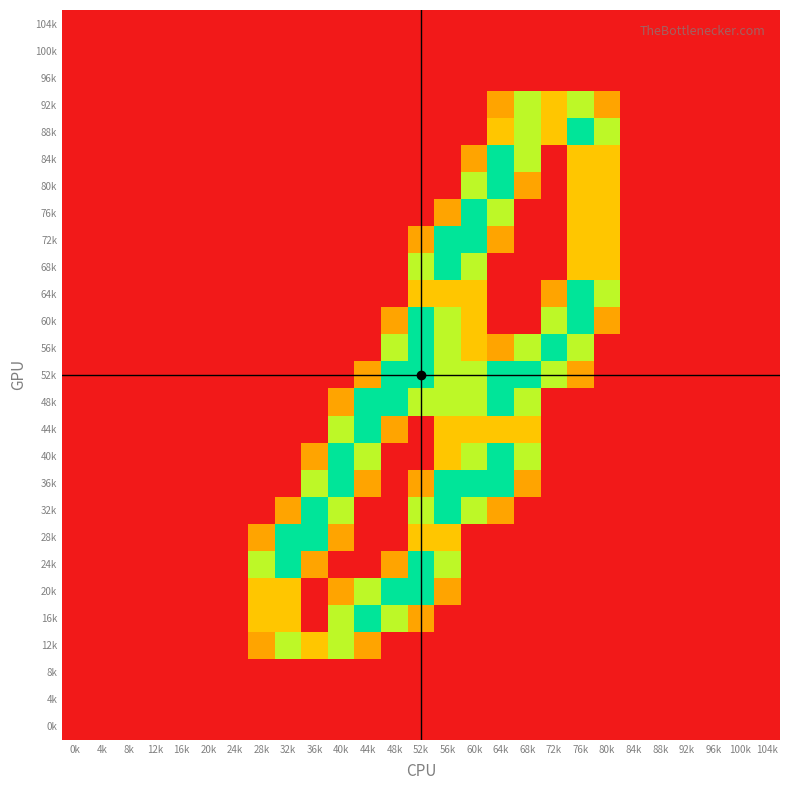

Reading left to right, transcribe all the data shown in this chart.

92k: 0k=0.0	4k=0.0	8k=0.0	12k=0.0	16k=0.0	20k=0.0	24k=0.0	28k=0.0	32k=0.0	36k=0.0	40k=0.0	44k=0.0	48k=0.0	52k=0.0	56k=0.0	60k=0.0	64k=0.8	68k=1.5	72k=1.0	76k=1.5	80k=0.8	84k=0.0	88k=0.0	92k=0.0	96k=0.0	100k=0.0	104k=0.0
88k: 0k=0.0	4k=0.0	8k=0.0	12k=0.0	16k=0.0	20k=0.0	24k=0.0	28k=0.0	32k=0.0	36k=0.0	40k=0.0	44k=0.0	48k=0.0	52k=0.0	56k=0.0	60k=0.0	64k=1.0	68k=1.5	72k=1.0	76k=2.0	80k=1.5	84k=0.0	88k=0.0	92k=0.0	96k=0.0	100k=0.0	104k=0.0
84k: 0k=0.0	4k=0.0	8k=0.0	12k=0.0	16k=0.0	20k=0.0	24k=0.0	28k=0.0	32k=0.0	36k=0.0	40k=0.0	44k=0.0	48k=0.0	52k=0.0	56k=0.0	60k=0.8	64k=2.0	68k=1.5	72k=0.0	76k=1.0	80k=1.0	84k=0.0	88k=0.0	92k=0.0	96k=0.0	100k=0.0	104k=0.0
80k: 0k=0.0	4k=0.0	8k=0.0	12k=0.0	16k=0.0	20k=0.0	24k=0.0	28k=0.0	32k=0.0	36k=0.0	40k=0.0	44k=0.0	48k=0.0	52k=0.0	56k=0.0	60k=1.5	64k=2.0	68k=0.8	72k=0.0	76k=1.0	80k=1.0	84k=0.0	88k=0.0	92k=0.0	96k=0.0	100k=0.0	104k=0.0
76k: 0k=0.0	4k=0.0	8k=0.0	12k=0.0	16k=0.0	20k=0.0	24k=0.0	28k=0.0	32k=0.0	36k=0.0	40k=0.0	44k=0.0	48k=0.0	52k=0.0	56k=0.8	60k=2.0	64k=1.5	68k=0.0	72k=0.0	76k=1.0	80k=1.0	84k=0.0	88k=0.0	92k=0.0	96k=0.0	100k=0.0	104k=0.0
72k: 0k=0.0	4k=0.0	8k=0.0	12k=0.0	16k=0.0	20k=0.0	24k=0.0	28k=0.0	32k=0.0	36k=0.0	40k=0.0	44k=0.0	48k=0.0	52k=0.8	56k=2.0	60k=2.0	64k=0.8	68k=0.0	72k=0.0	76k=1.0	80k=1.0	84k=0.0	88k=0.0	92k=0.0	96k=0.0	100k=0.0	104k=0.0
68k: 0k=0.0	4k=0.0	8k=0.0	12k=0.0	16k=0.0	20k=0.0	24k=0.0	28k=0.0	32k=0.0	36k=0.0	40k=0.0	44k=0.0	48k=0.0	52k=1.5	56k=2.0	60k=1.5	64k=0.0	68k=0.0	72k=0.0	76k=1.0	80k=1.0	84k=0.0	88k=0.0	92k=0.0	96k=0.0	100k=0.0	104k=0.0
64k: 0k=0.0	4k=0.0	8k=0.0	12k=0.0	16k=0.0	20k=0.0	24k=0.0	28k=0.0	32k=0.0	36k=0.0	40k=0.0	44k=0.0	48k=0.0	52k=1.0	56k=1.0	60k=1.0	64k=0.0	68k=0.0	72k=0.8	76k=2.0	80k=1.5	84k=0.0	88k=0.0	92k=0.0	96k=0.0	100k=0.0	104k=0.0
60k: 0k=0.0	4k=0.0	8k=0.0	12k=0.0	16k=0.0	20k=0.0	24k=0.0	28k=0.0	32k=0.0	36k=0.0	40k=0.0	44k=0.0	48k=0.8	52k=2.0	56k=1.5	60k=1.0	64k=0.0	68k=0.0	72k=1.5	76k=2.0	80k=0.8	84k=0.0	88k=0.0	92k=0.0	96k=0.0	100k=0.0	104k=0.0
56k: 0k=0.0	4k=0.0	8k=0.0	12k=0.0	16k=0.0	20k=0.0	24k=0.0	28k=0.0	32k=0.0	36k=0.0	40k=0.0	44k=0.0	48k=1.5	52k=2.0	56k=1.5	60k=1.0	64k=0.8	68k=1.5	72k=2.0	76k=1.5	80k=0.0	84k=0.0	88k=0.0	92k=0.0	96k=0.0	100k=0.0	104k=0.0
52k: 0k=0.0	4k=0.0	8k=0.0	12k=0.0	16k=0.0	20k=0.0	24k=0.0	28k=0.0	32k=0.0	36k=0.0	40k=0.0	44k=0.8	48k=2.0	52k=2.0	56k=1.5	60k=1.5	64k=2.0	68k=2.0	72k=1.5	76k=0.8	80k=0.0	84k=0.0	88k=0.0	92k=0.0	96k=0.0	100k=0.0	104k=0.0
48k: 0k=0.0	4k=0.0	8k=0.0	12k=0.0	16k=0.0	20k=0.0	24k=0.0	28k=0.0	32k=0.0	36k=0.0	40k=0.8	44k=2.0	48k=2.0	52k=1.5	56k=1.5	60k=1.5	64k=2.0	68k=1.5	72k=0.0	76k=0.0	80k=0.0	84k=0.0	88k=0.0	92k=0.0	96k=0.0	100k=0.0	104k=0.0
44k: 0k=0.0	4k=0.0	8k=0.0	12k=0.0	16k=0.0	20k=0.0	24k=0.0	28k=0.0	32k=0.0	36k=0.0	40k=1.5	44k=2.0	48k=0.8	52k=0.0	56k=1.0	60k=1.0	64k=1.0	68k=1.0	72k=0.0	76k=0.0	80k=0.0	84k=0.0	88k=0.0	92k=0.0	96k=0.0	100k=0.0	104k=0.0
40k: 0k=0.0	4k=0.0	8k=0.0	12k=0.0	16k=0.0	20k=0.0	24k=0.0	28k=0.0	32k=0.0	36k=0.8	40k=2.0	44k=1.5	48k=0.0	52k=0.0	56k=1.0	60k=1.5	64k=2.0	68k=1.5	72k=0.0	76k=0.0	80k=0.0	84k=0.0	88k=0.0	92k=0.0	96k=0.0	100k=0.0	104k=0.0
36k: 0k=0.0	4k=0.0	8k=0.0	12k=0.0	16k=0.0	20k=0.0	24k=0.0	28k=0.0	32k=0.0	36k=1.5	40k=2.0	44k=0.8	48k=0.0	52k=0.8	56k=2.0	60k=2.0	64k=2.0	68k=0.8	72k=0.0	76k=0.0	80k=0.0	84k=0.0	88k=0.0	92k=0.0	96k=0.0	100k=0.0	104k=0.0
32k: 0k=0.0	4k=0.0	8k=0.0	12k=0.0	16k=0.0	20k=0.0	24k=0.0	28k=0.0	32k=0.8	36k=2.0	40k=1.5	44k=0.0	48k=0.0	52k=1.5	56k=2.0	60k=1.5	64k=0.8	68k=0.0	72k=0.0	76k=0.0	80k=0.0	84k=0.0	88k=0.0	92k=0.0	96k=0.0	100k=0.0	104k=0.0
28k: 0k=0.0	4k=0.0	8k=0.0	12k=0.0	16k=0.0	20k=0.0	24k=0.0	28k=0.8	32k=2.0	36k=2.0	40k=0.8	44k=0.0	48k=0.0	52k=1.0	56k=1.0	60k=0.0	64k=0.0	68k=0.0	72k=0.0	76k=0.0	80k=0.0	84k=0.0	88k=0.0	92k=0.0	96k=0.0	100k=0.0	104k=0.0
24k: 0k=0.0	4k=0.0	8k=0.0	12k=0.0	16k=0.0	20k=0.0	24k=0.0	28k=1.5	32k=2.0	36k=0.8	40k=0.0	44k=0.0	48k=0.8	52k=2.0	56k=1.5	60k=0.0	64k=0.0	68k=0.0	72k=0.0	76k=0.0	80k=0.0	84k=0.0	88k=0.0	92k=0.0	96k=0.0	100k=0.0	104k=0.0
20k: 0k=0.0	4k=0.0	8k=0.0	12k=0.0	16k=0.0	20k=0.0	24k=0.0	28k=1.0	32k=1.0	36k=0.0	40k=0.8	44k=1.5	48k=2.0	52k=2.0	56k=0.8	60k=0.0	64k=0.0	68k=0.0	72k=0.0	76k=0.0	80k=0.0	84k=0.0	88k=0.0	92k=0.0	96k=0.0	100k=0.0	104k=0.0
16k: 0k=0.0	4k=0.0	8k=0.0	12k=0.0	16k=0.0	20k=0.0	24k=0.0	28k=1.0	32k=1.0	36k=0.0	40k=1.5	44k=2.0	48k=1.5	52k=0.8	56k=0.0	60k=0.0	64k=0.0	68k=0.0	72k=0.0	76k=0.0	80k=0.0	84k=0.0	88k=0.0	92k=0.0	96k=0.0	100k=0.0	104k=0.0
12k: 0k=0.0	4k=0.0	8k=0.0	12k=0.0	16k=0.0	20k=0.0	24k=0.0	28k=0.8	32k=1.5	36k=1.0	40k=1.5	44k=0.8	48k=0.0	52k=0.0	56k=0.0	60k=0.0	64k=0.0	68k=0.0	72k=0.0	76k=0.0	80k=0.0	84k=0.0	88k=0.0	92k=0.0	96k=0.0	100k=0.0	104k=0.0